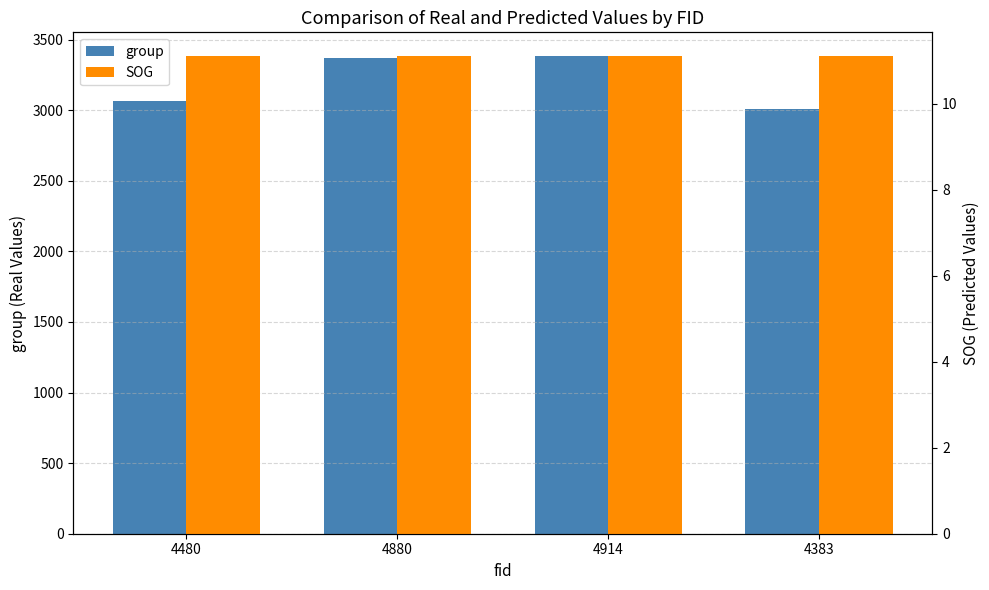

Is it true that SOG equals 15.2 at 4383?

False